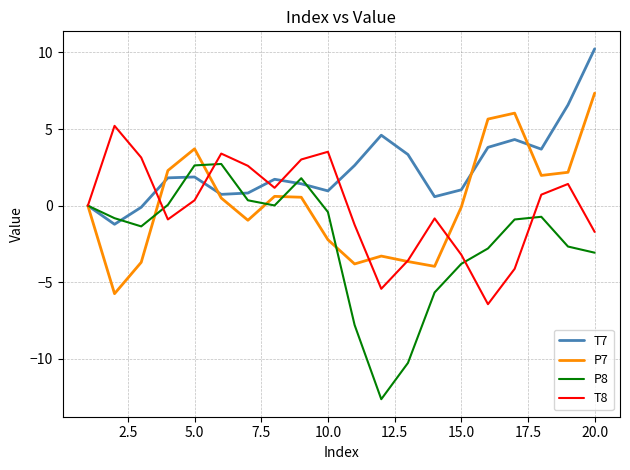

Which series has the largest range (max minus min)?

P8